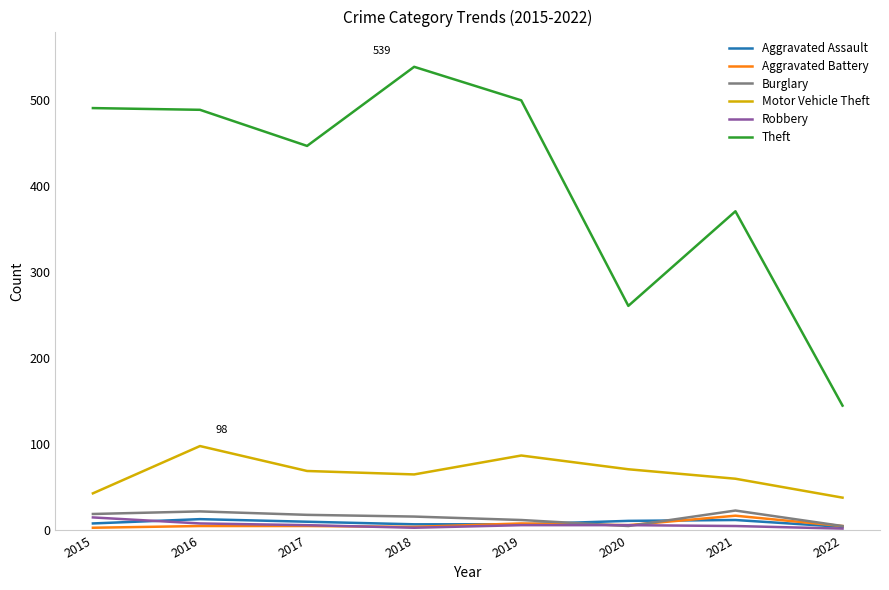

Does the chart have visible grid lines?

No